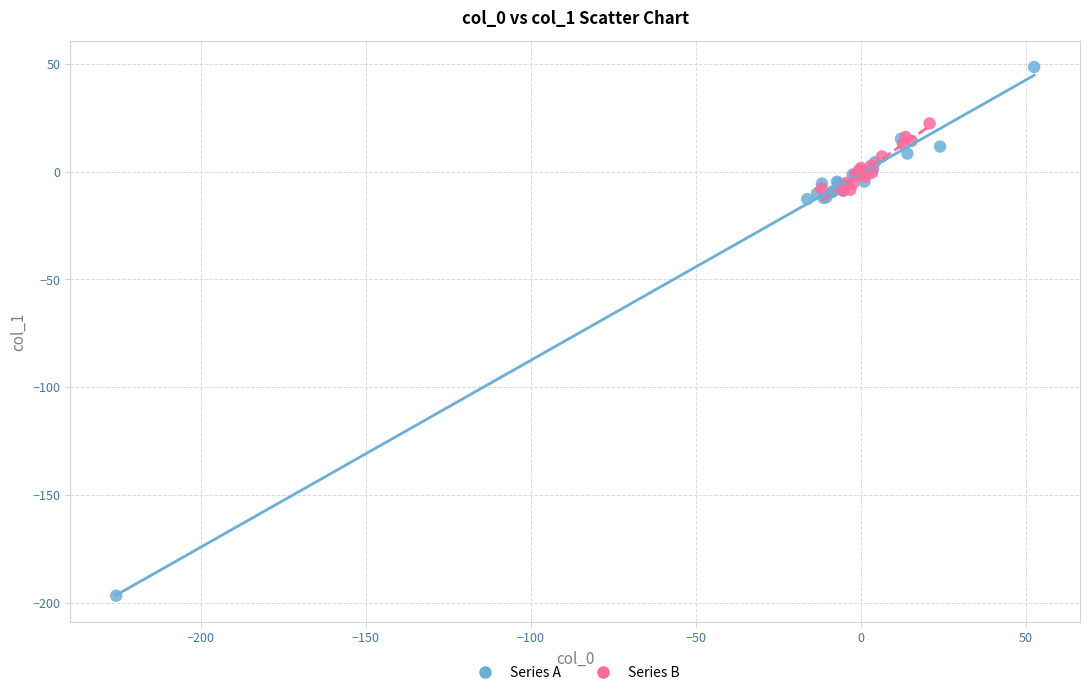

Which series has the largest Y range (max minus min)?

Series A